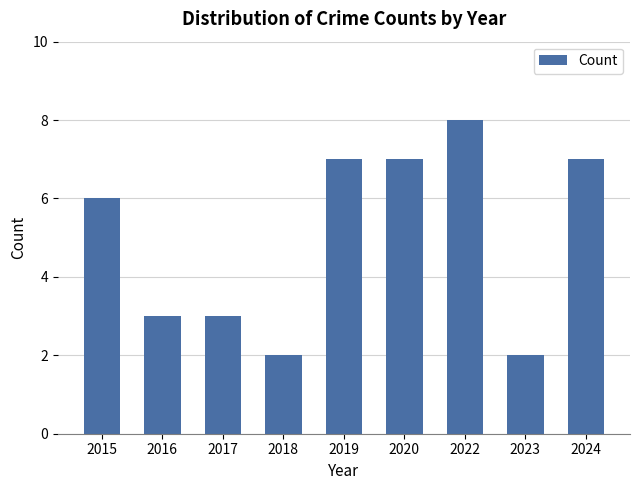

How many data points are less than 6?

4